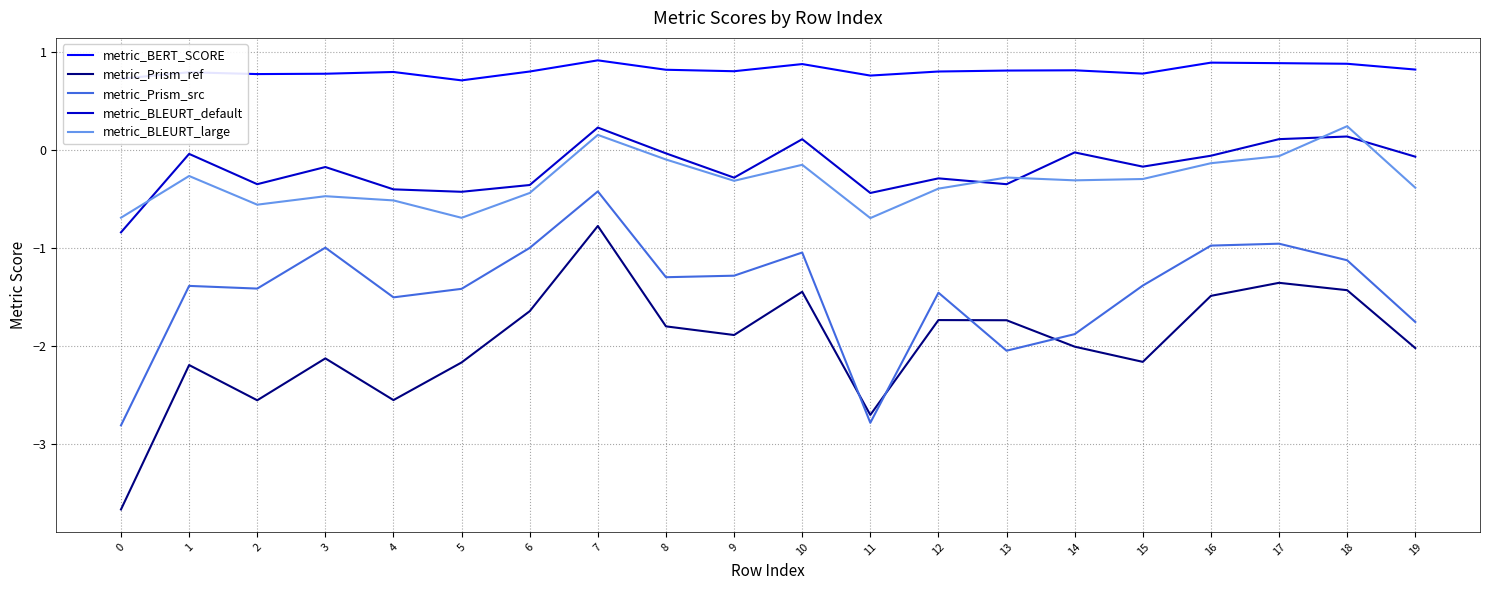

What are all the series names shown in the legend?

metric_BERT_SCORE, metric_Prism_ref, metric_Prism_src, metric_BLEURT_default, metric_BLEURT_large